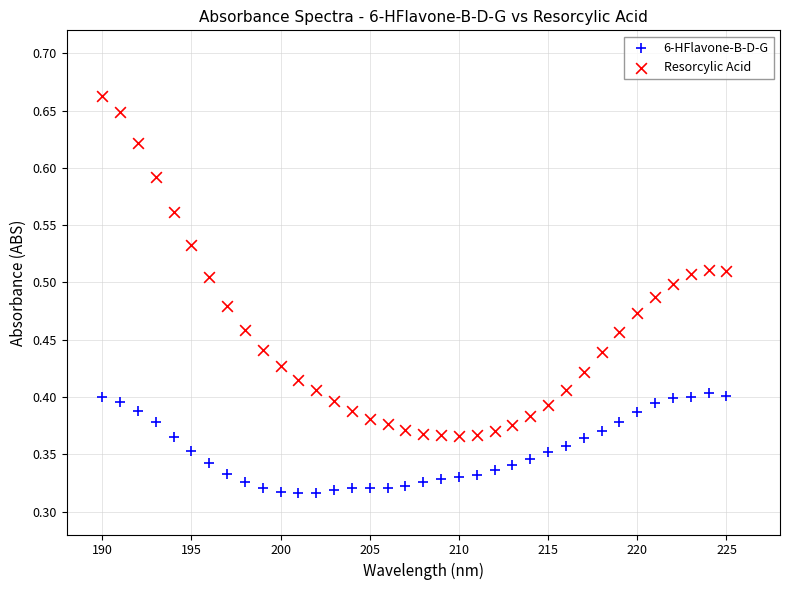

Which series has the widest spread of Y values?

Resorcylic Acid